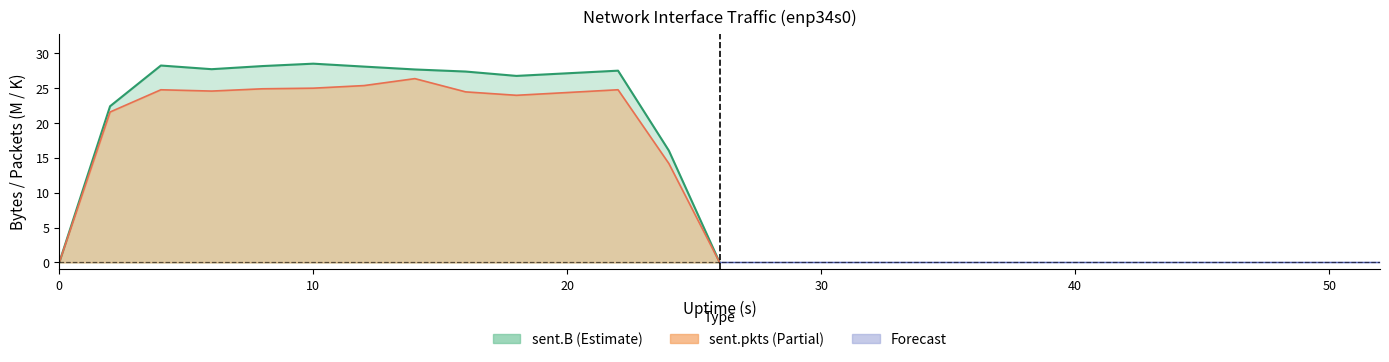

How many lines are shown in the chart?

2